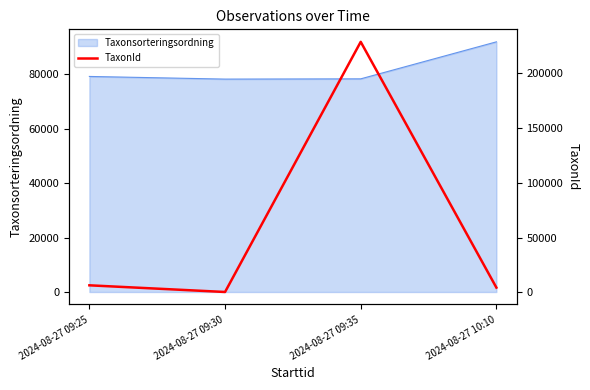

Reading left to right, transcribe all the data shown in this chart.

2024-08-27 09:25=6453	2024-08-27 09:30=353	2024-08-27 09:35=228912	2024-08-27 10:10=4366